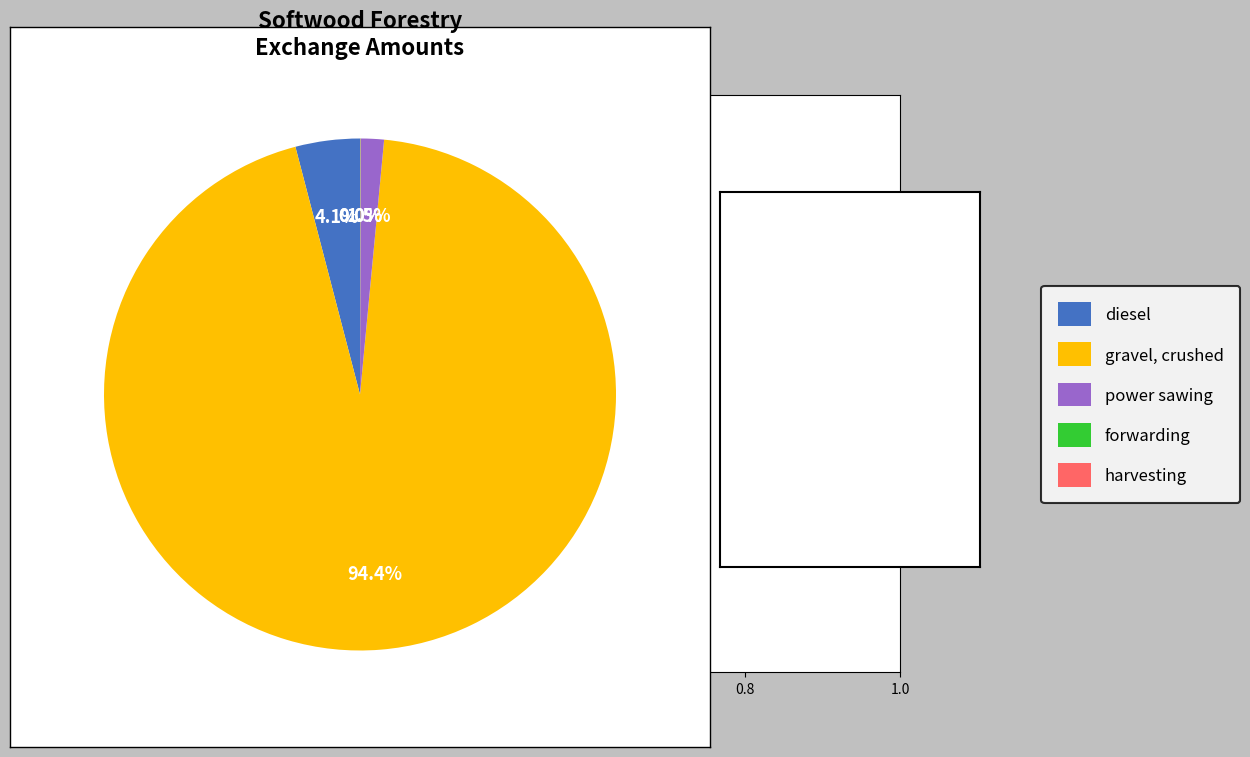

To the nearest percent, what is the average slice percentage?

20%